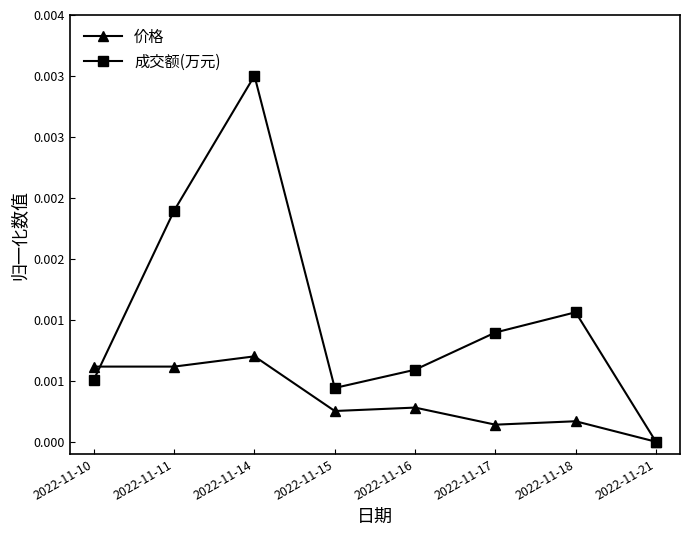

At which category does 成交额(万元) reach its first local valley?

2022-11-15